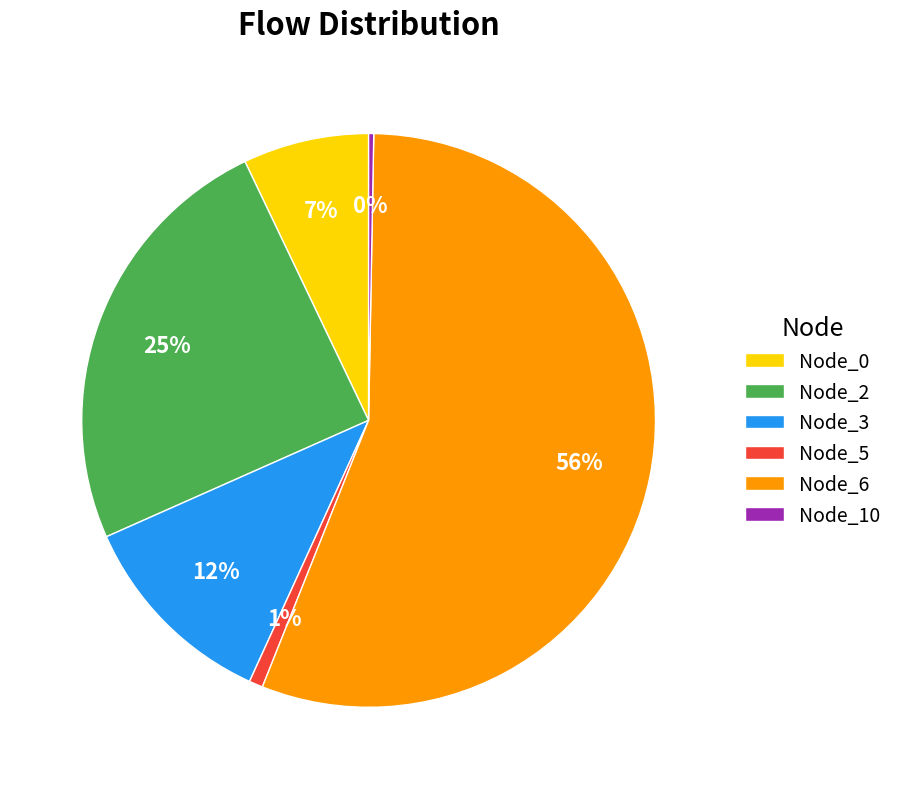

True or false: Node_2 accounts for 25% of the total.

True